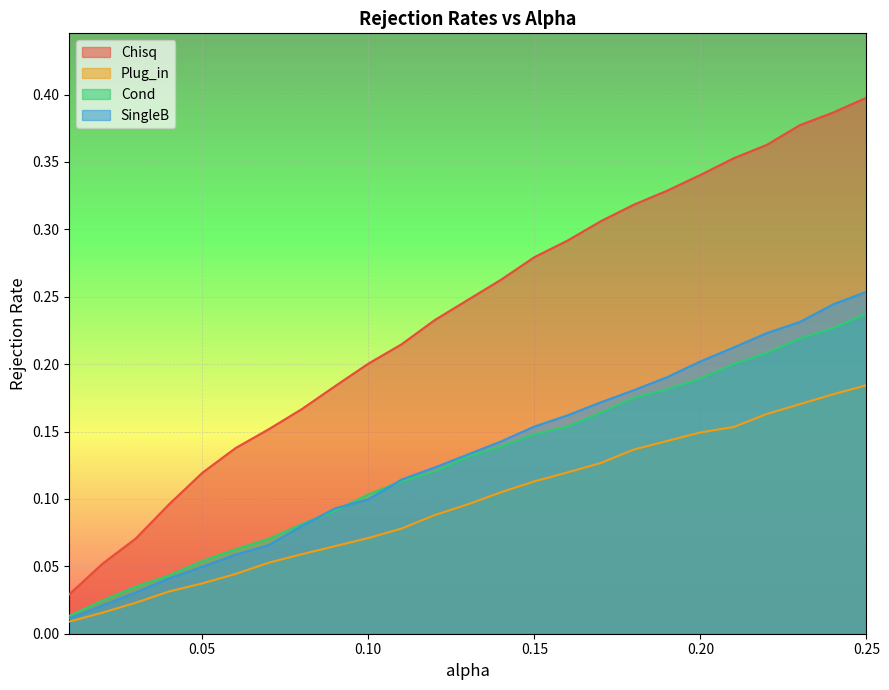

The Chisq series shows 0.2 at 0.07. True or false?

False